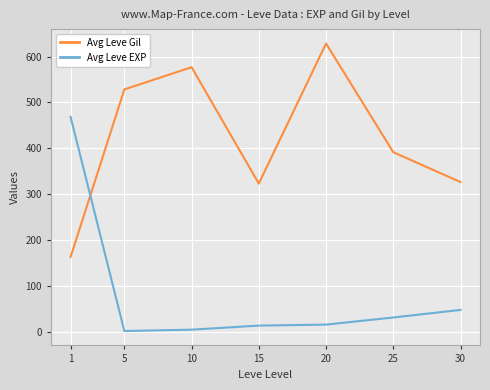

What is the value of the Avg Leve Gil point at the 5th from the left?

628.3